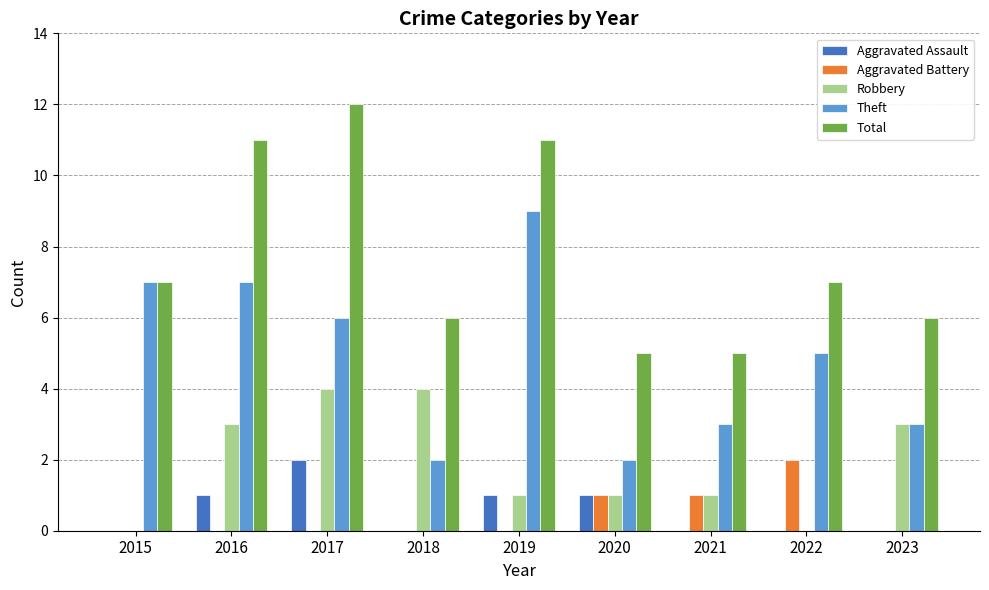

Is it true that Aggravated Battery equals 1 at 2015?

False